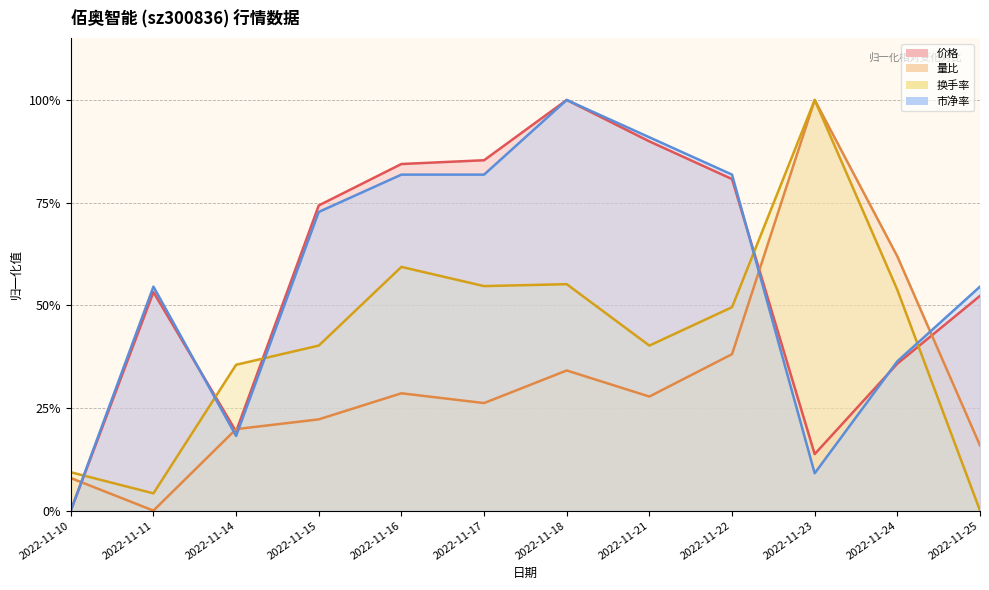

Which series has the largest total across all categories?

价格